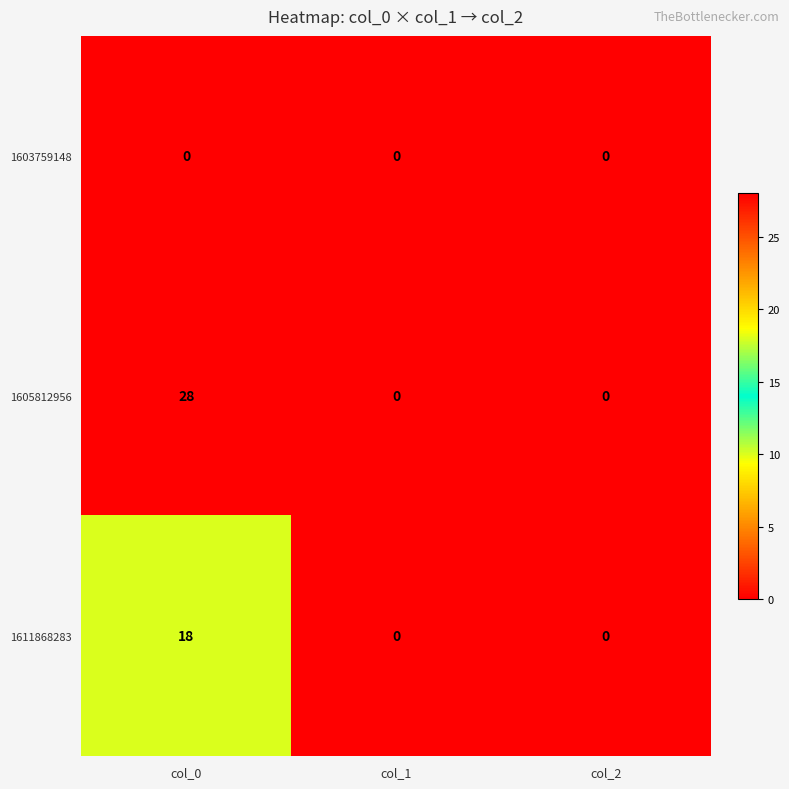

True or false: 1611868283 has a value of 29 at col_0.

False